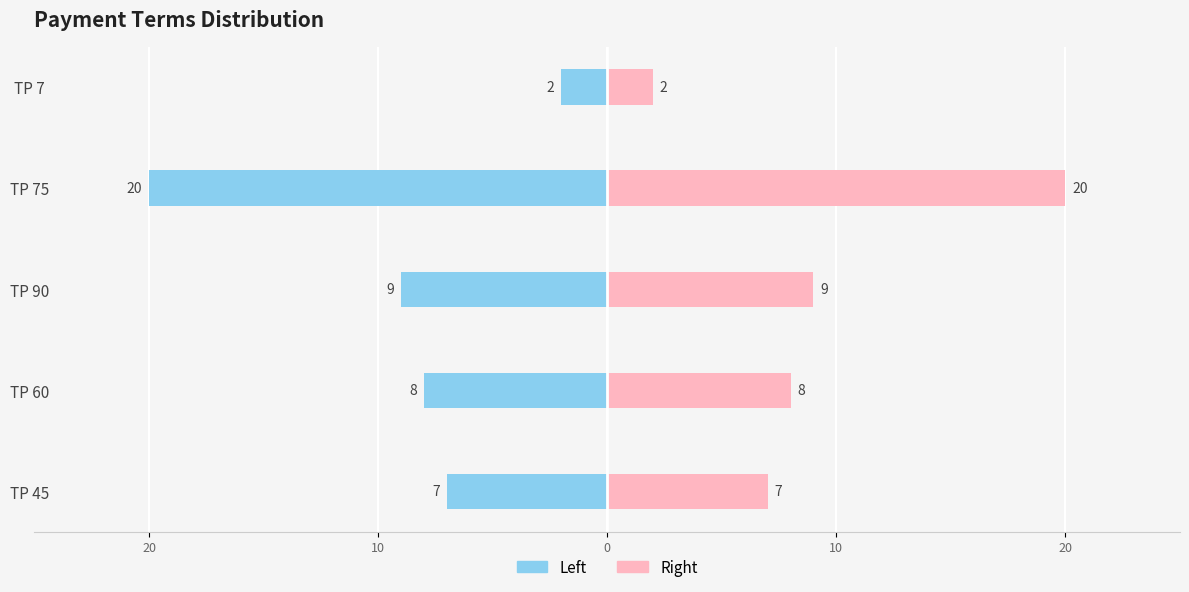

What is the difference between the second highest and minimum values in the Right series?

7